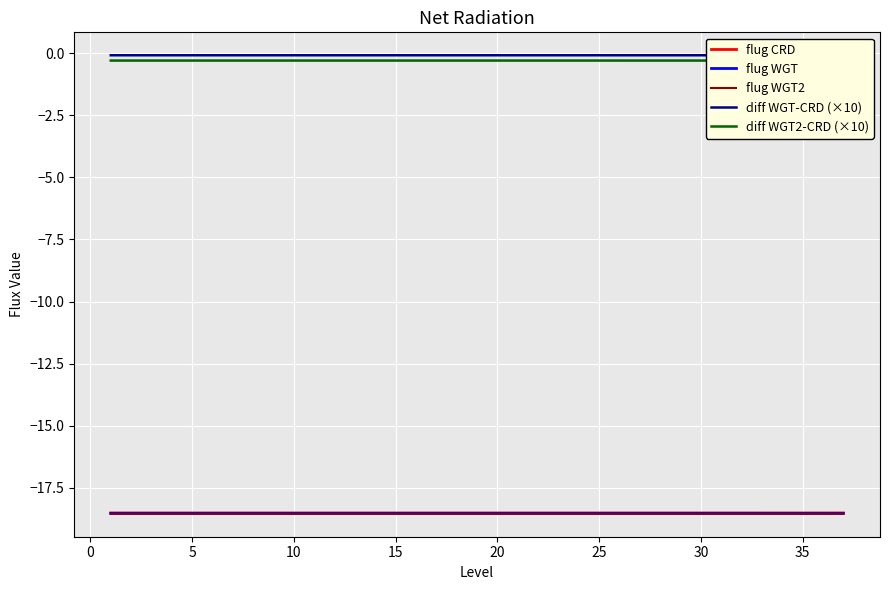

How many lines are shown in the chart?

5